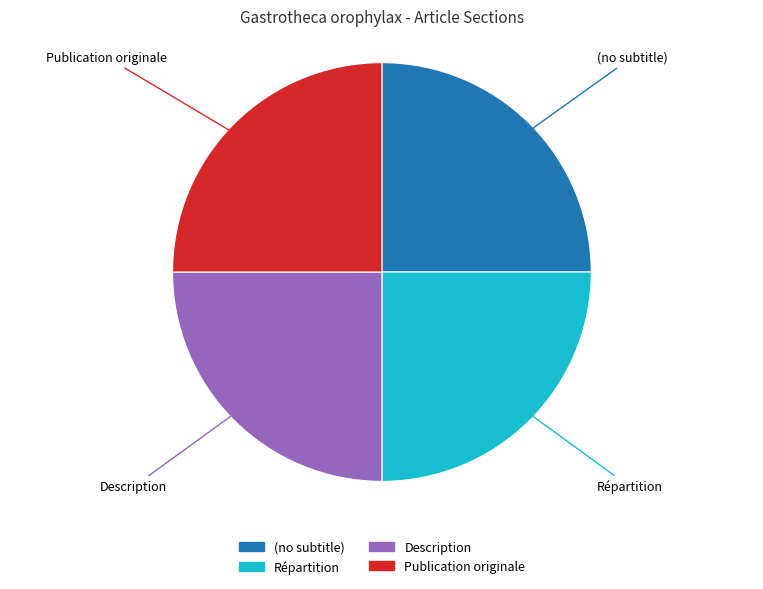

Approximately how many times larger is the value at Publication originale compared to Description?

1.0